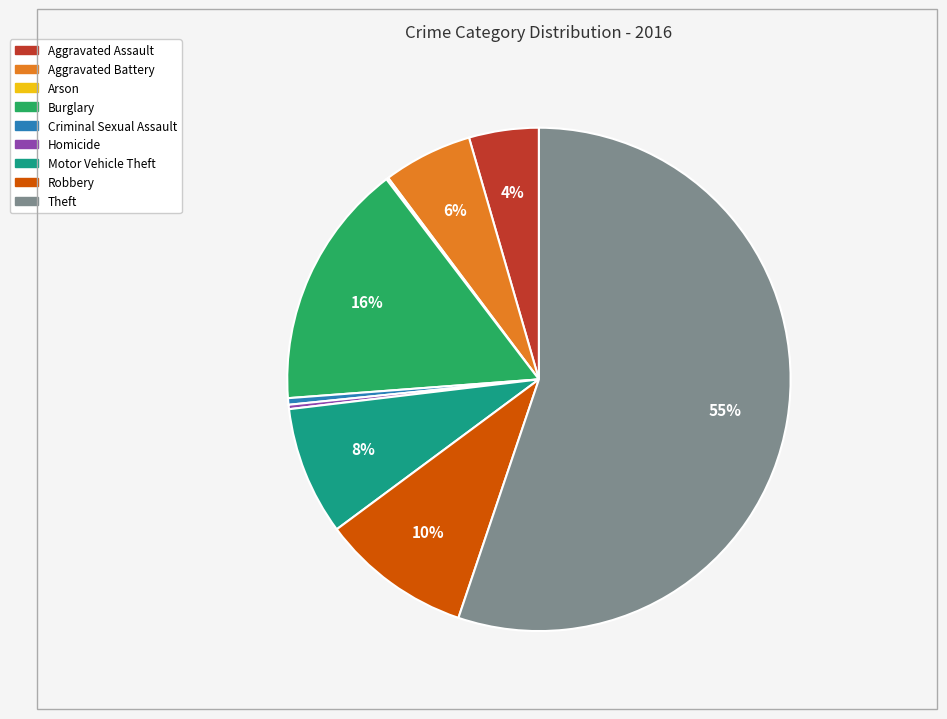

Is Aggravated Battery the majority of the pie?

No